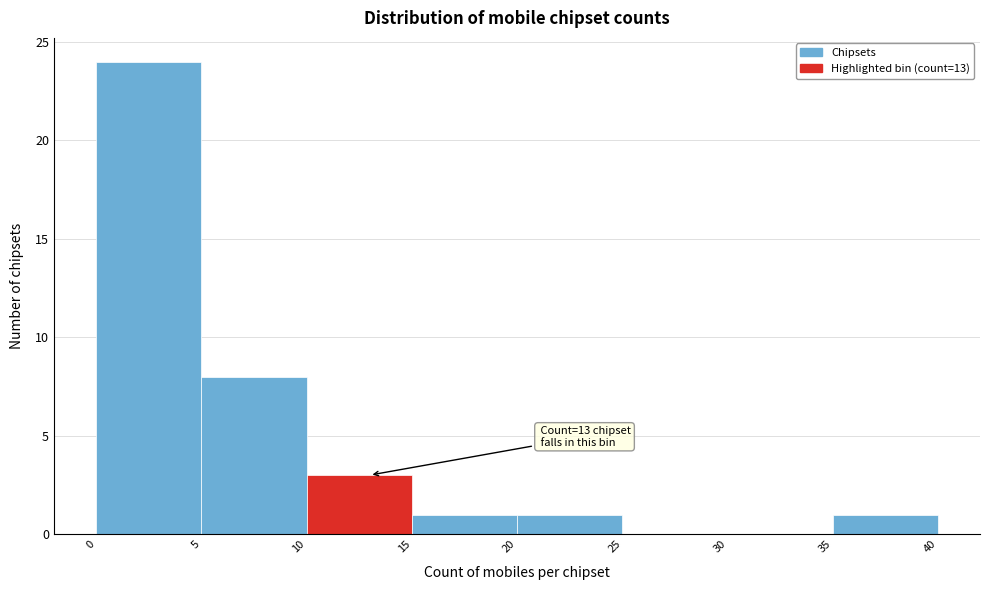

Over which range of the x-axis is the bar tallest?

0 to 5